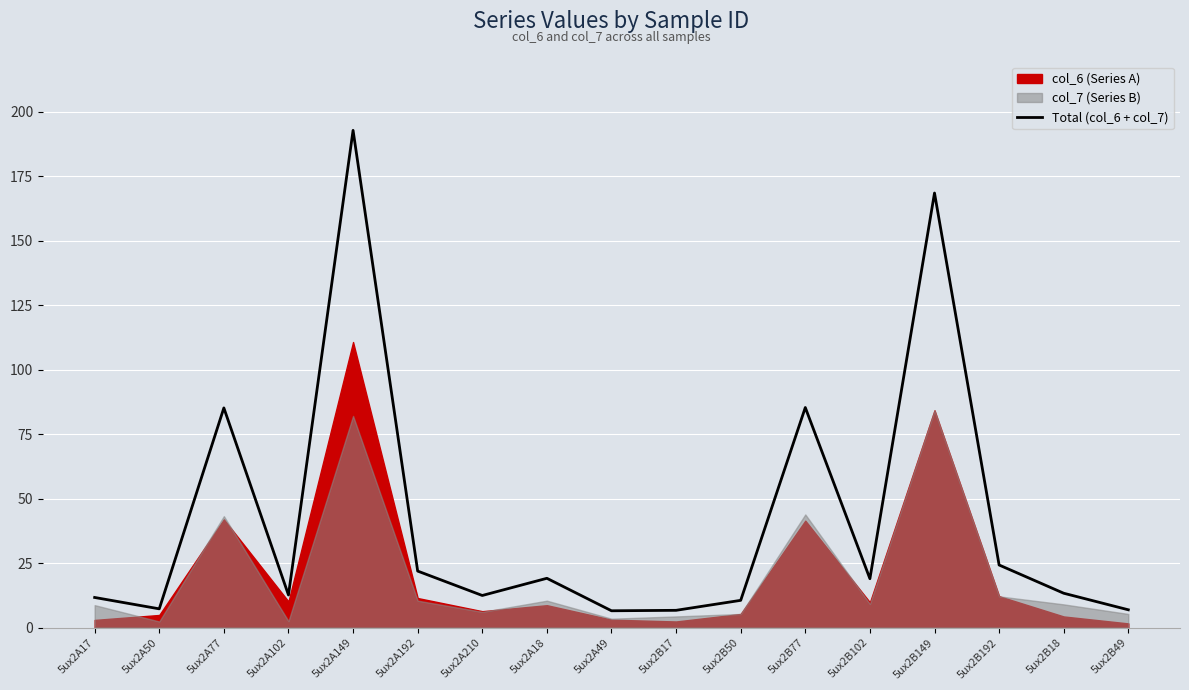

What is the maximum value shown in the chart?

192.7